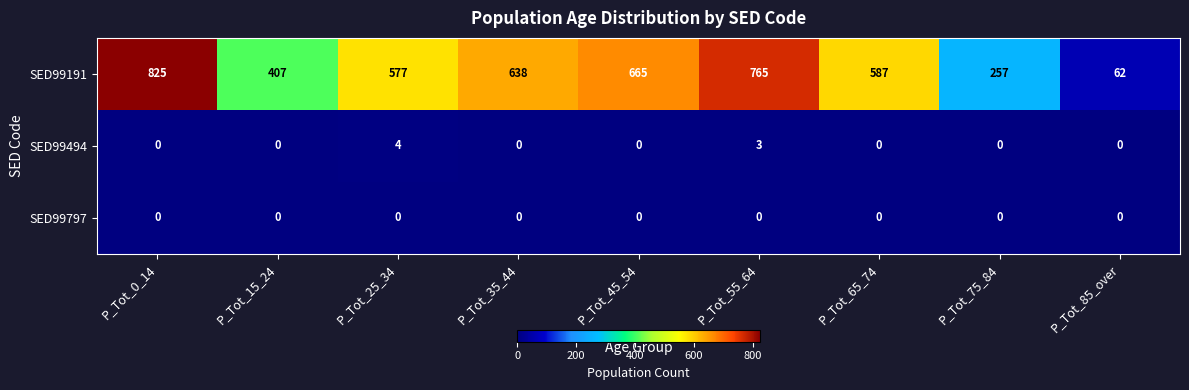

Reading right to left, what are all the values shown in this chart?

SED99191: 62	257	587	765	665	638	577	407	825
SED99494: 0	0	0	3	0	0	4	0	0
SED99797: 0	0	0	0	0	0	0	0	0